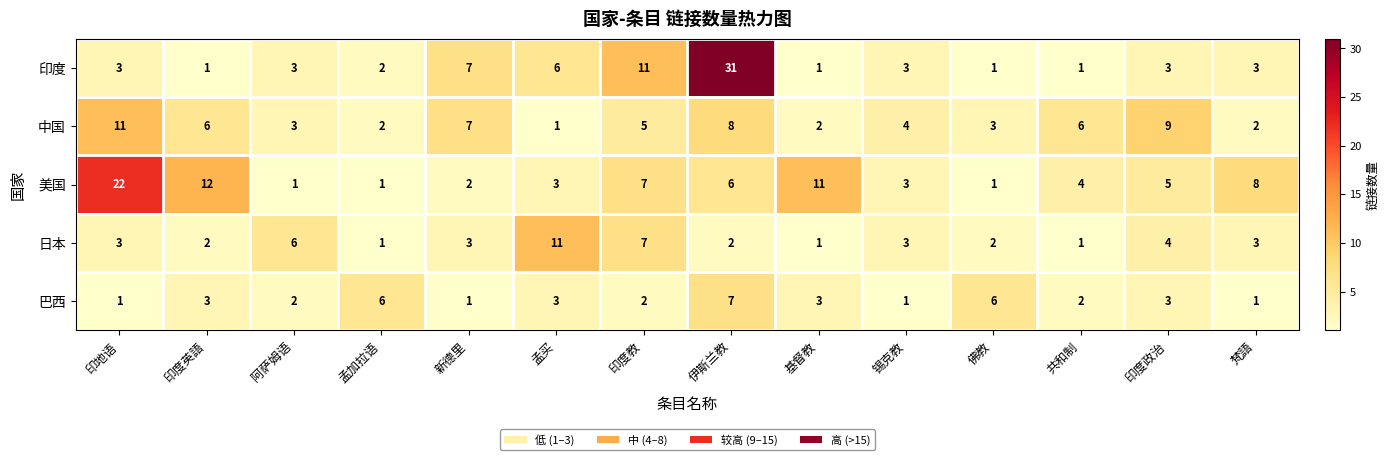

True or false: 印度 has a value of 6 at 孟买.

True